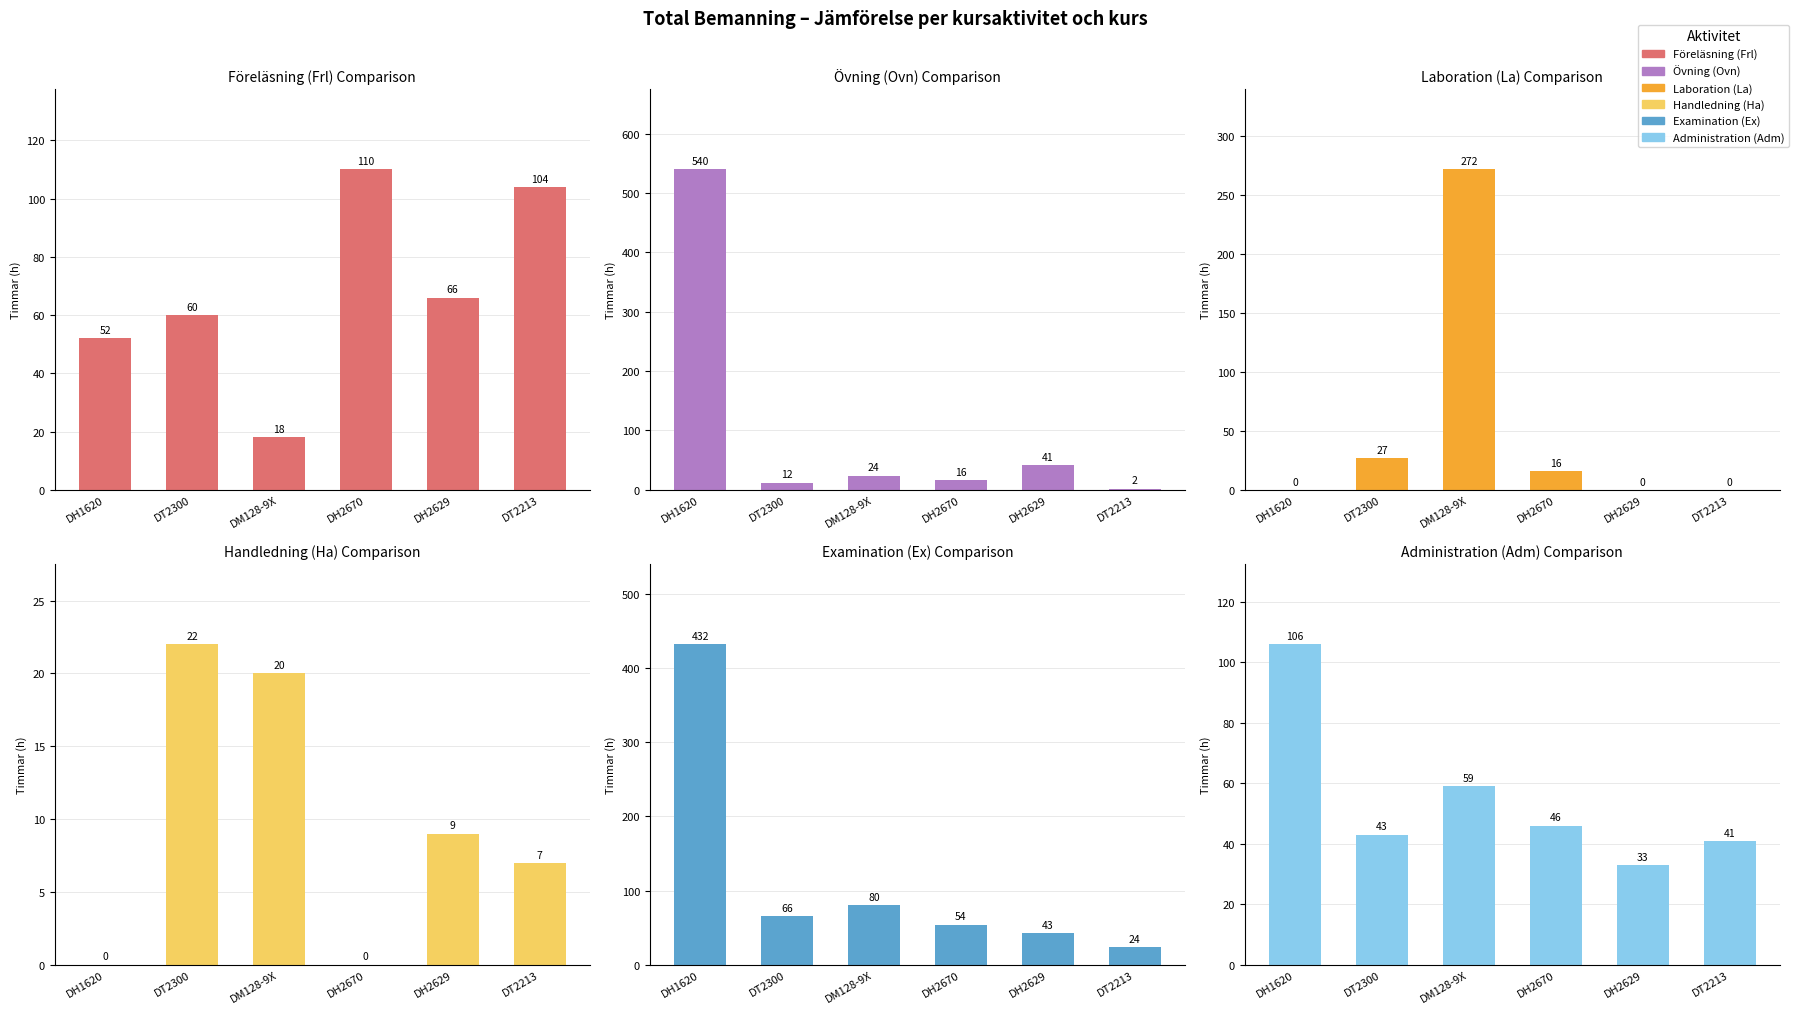

Which series has the largest total across all categories?

Examination (Ex)